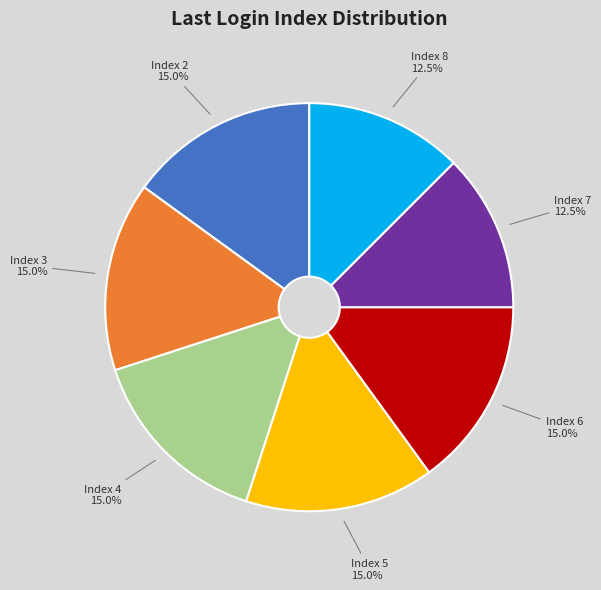

Is there any slice that represents more than half of the pie?

No